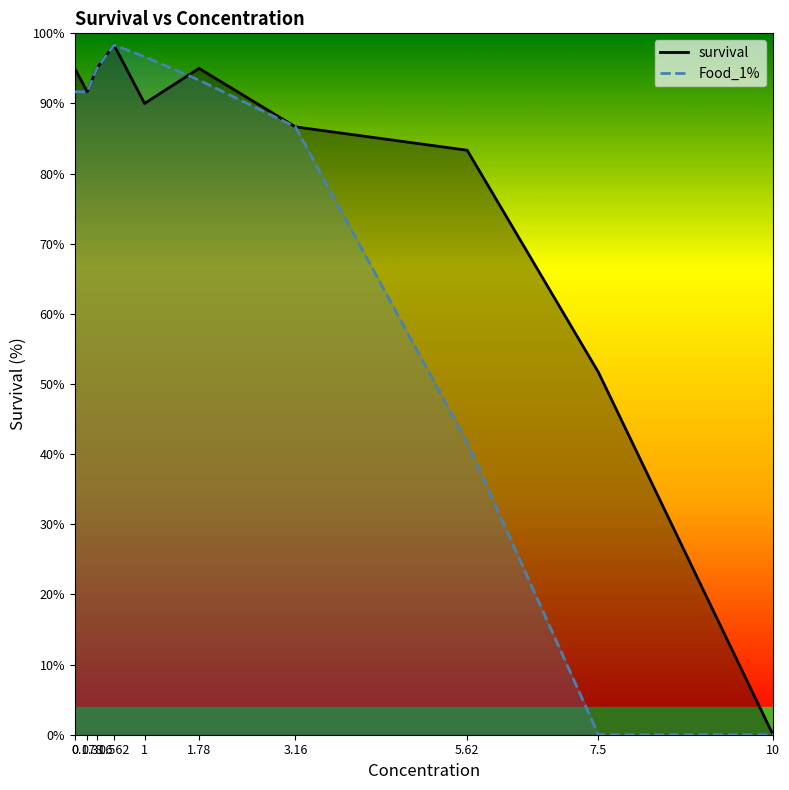

The value of Food_1% at 0.178 is 91.7. True or false?

True